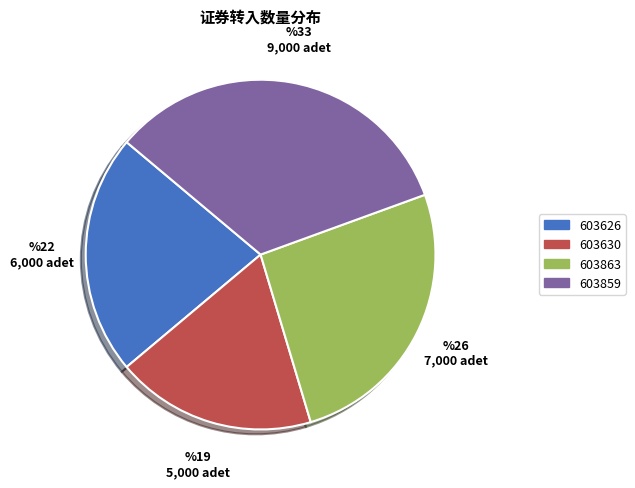

Is it true that 603630 is 9% of the pie?

False